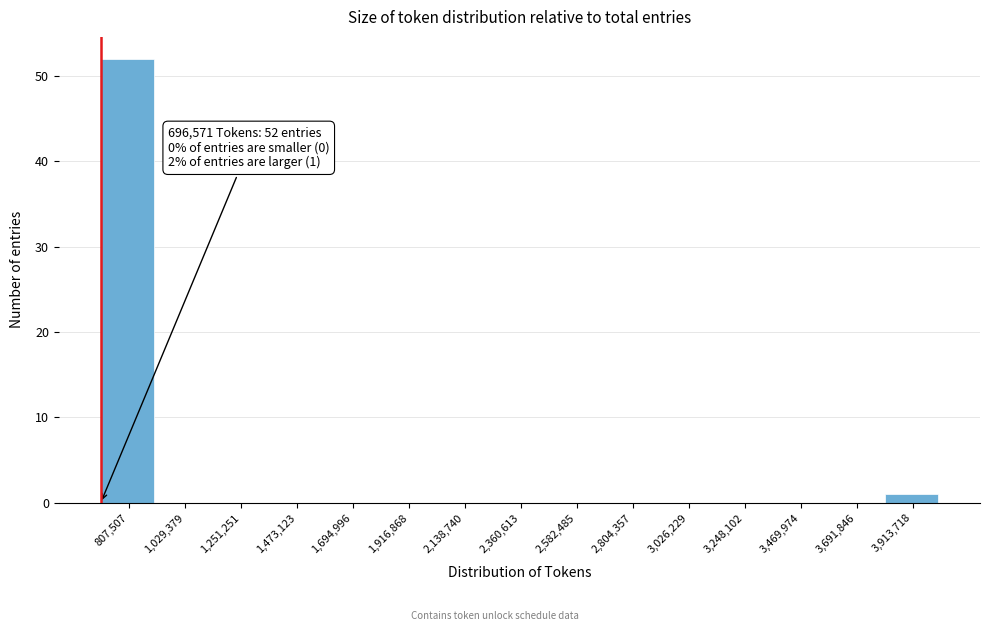

Over which range of the x-axis is the bar tallest?

700000 to 900000